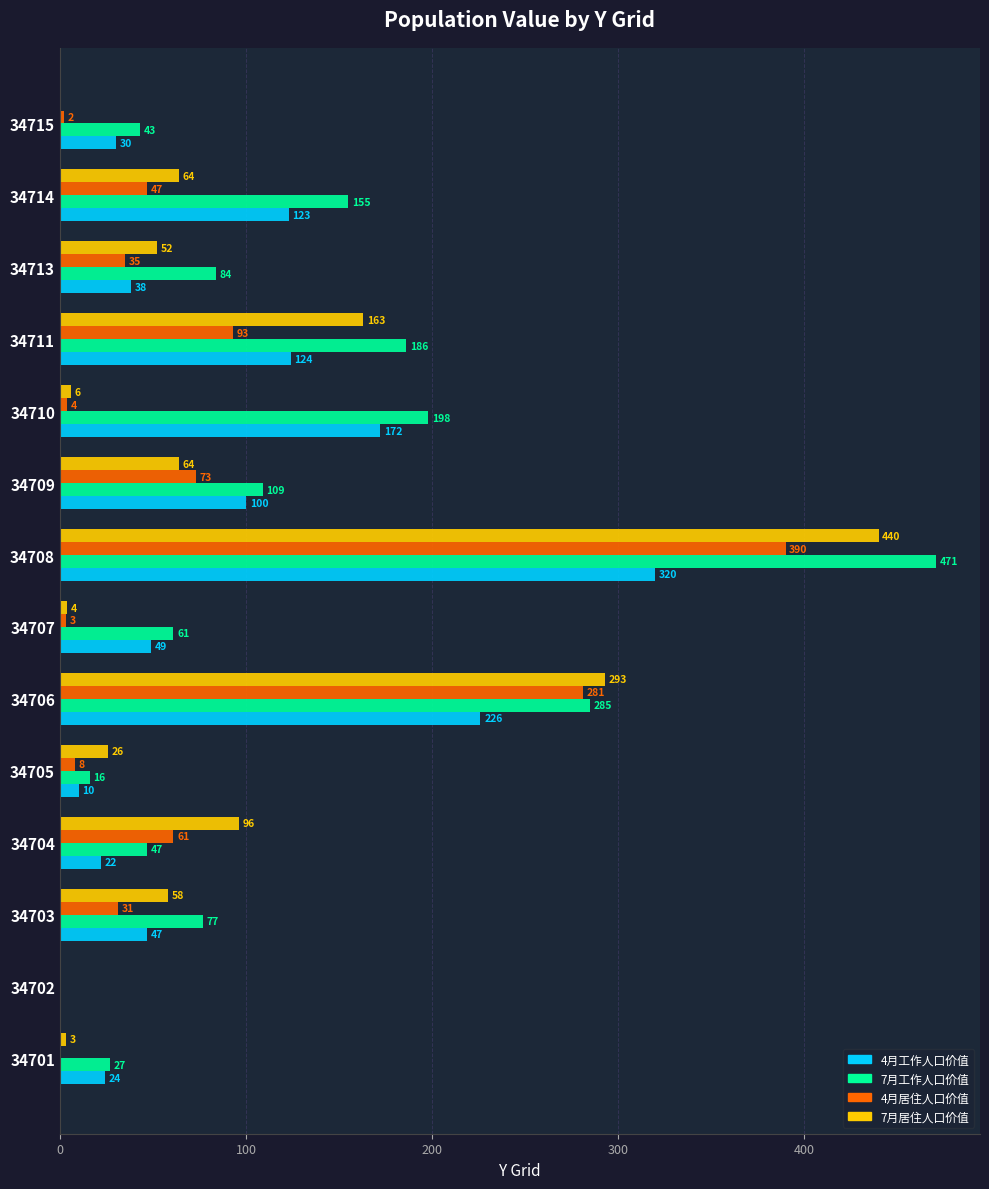

Is the value of 7月居住人口价值 at 34701 greater than the value of 4月工作人口价值 at 34710?

No